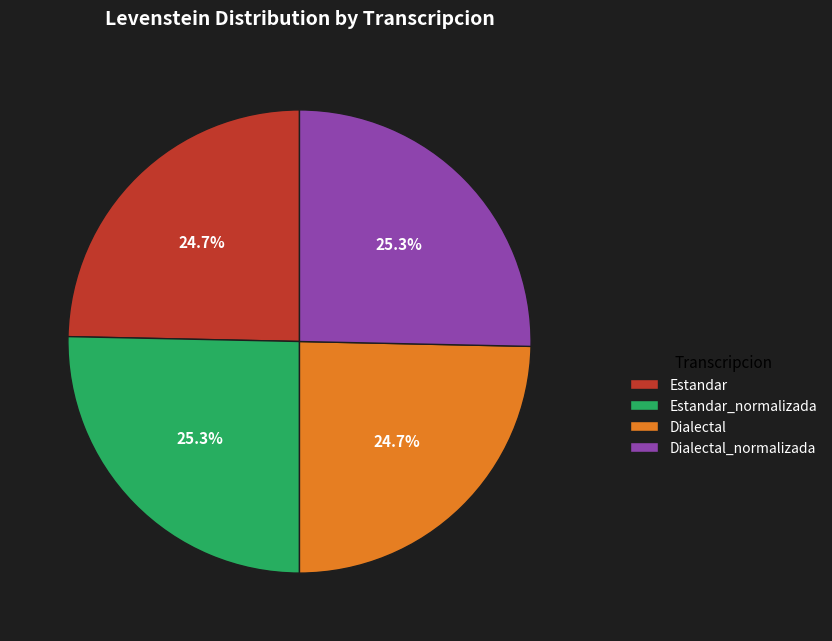

How much of the chart is everything except Dialectal_normalizada?

74.7%